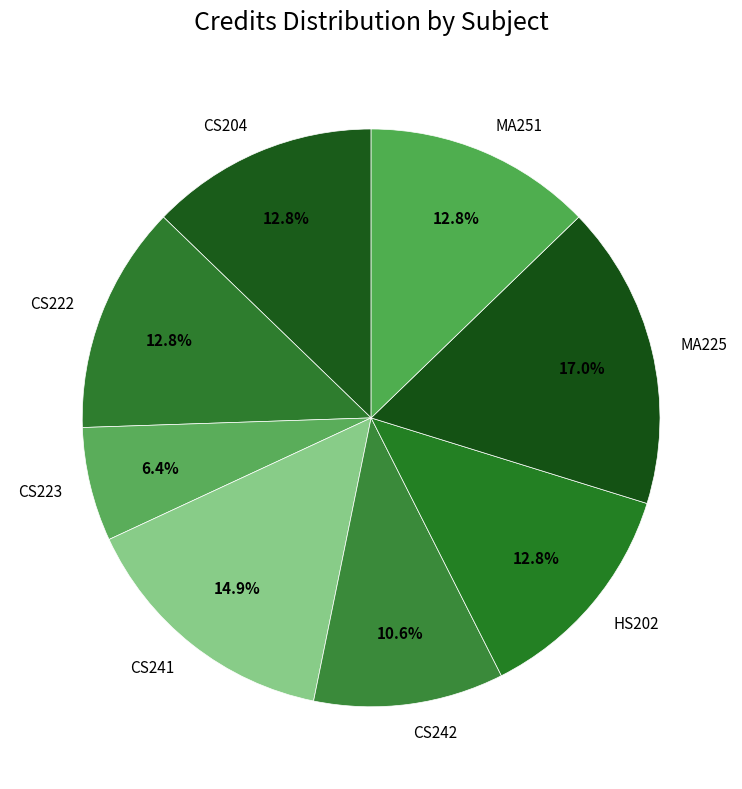

Combined, do CS223 and CS241 account for over 50%?

No